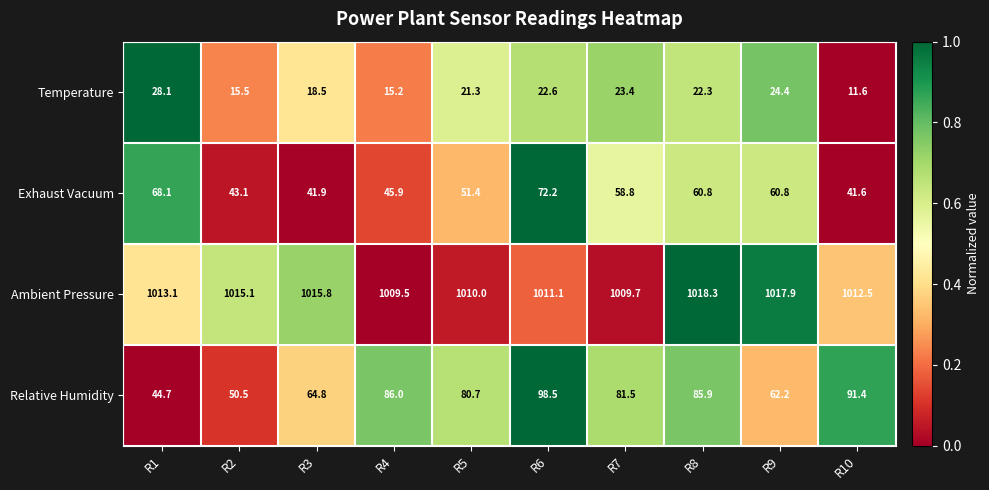

Where is Temperature nearest to the value 19?

R3